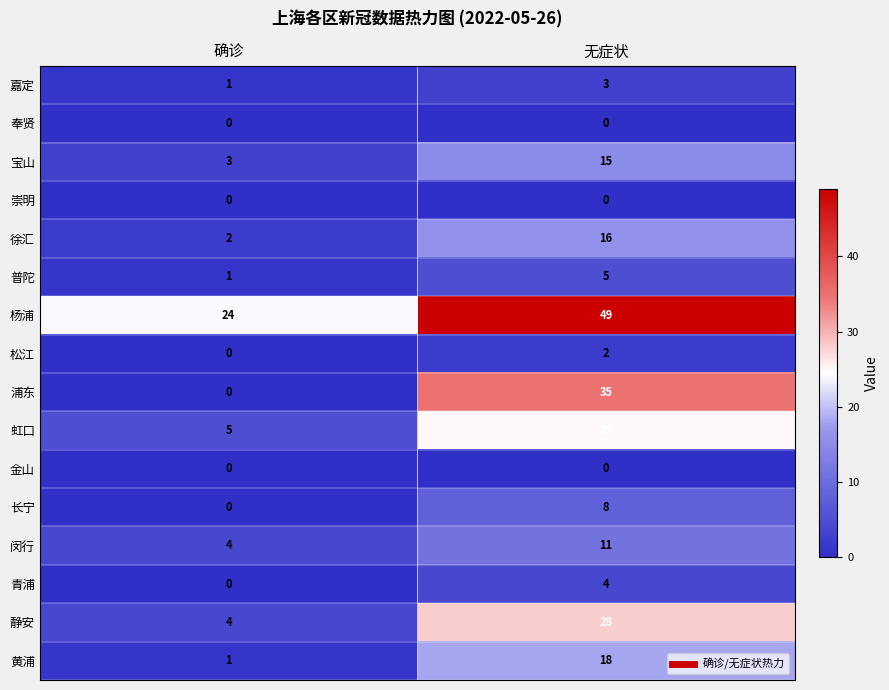

Which series has the largest total across all categories?

杨浦